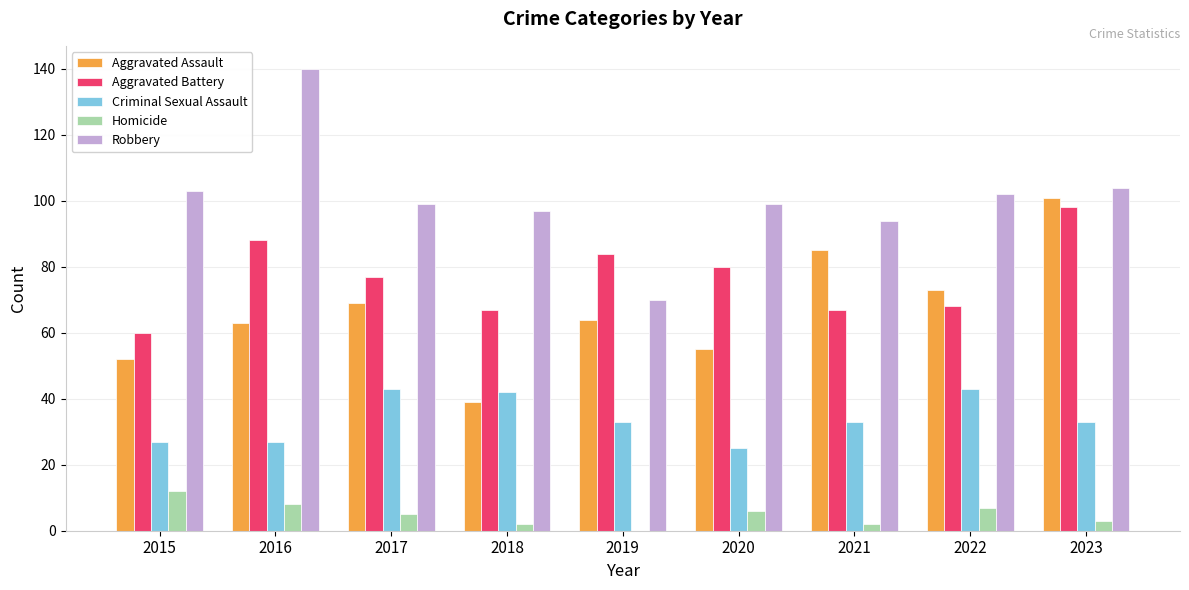

What is the sum of all Criminal Sexual Assault values?

306